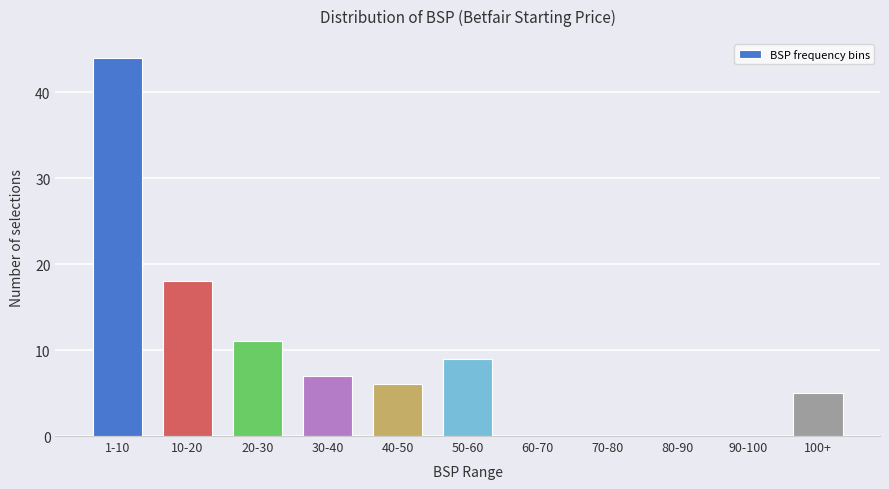

Reading right to left, list all the values displayed in this chart.

100+=5	90-100=0	80-90=0	70-80=0	60-70=0	50-60=9	40-50=6	30-40=7	20-30=11	10-20=18	1-10=44